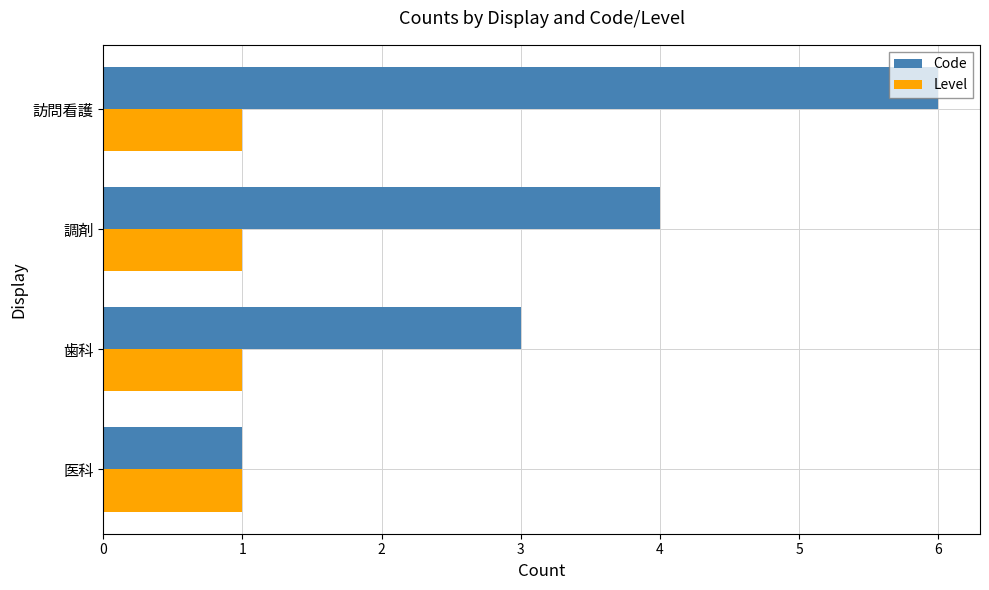

The value of Level at 医科 is 2. True or false?

False